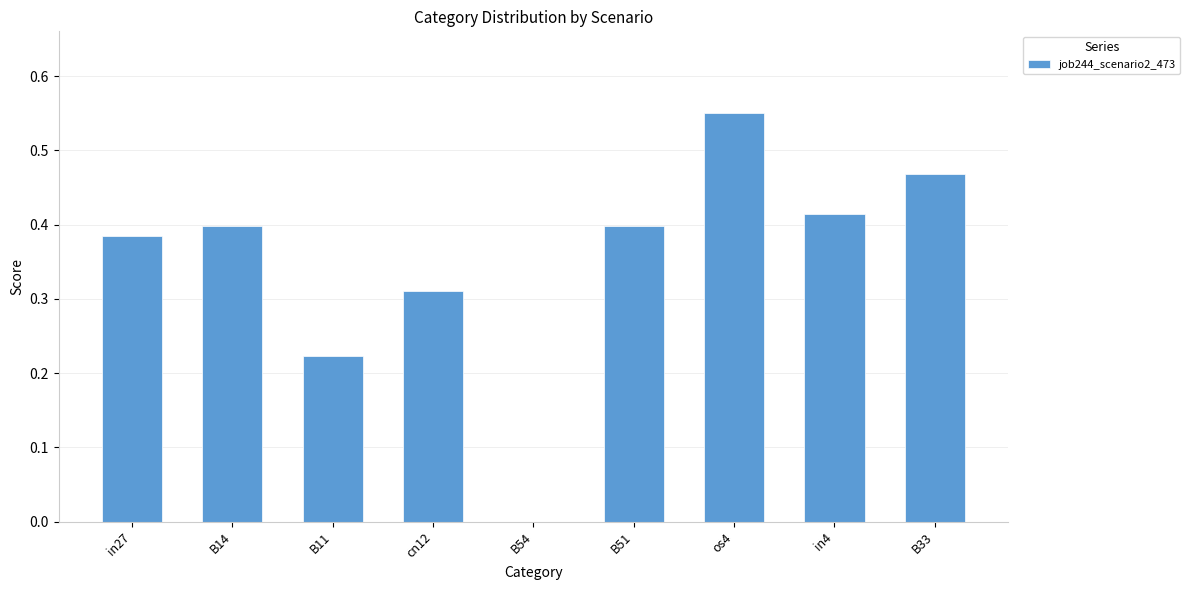

The value at B14 is 0.4. True or false?

True